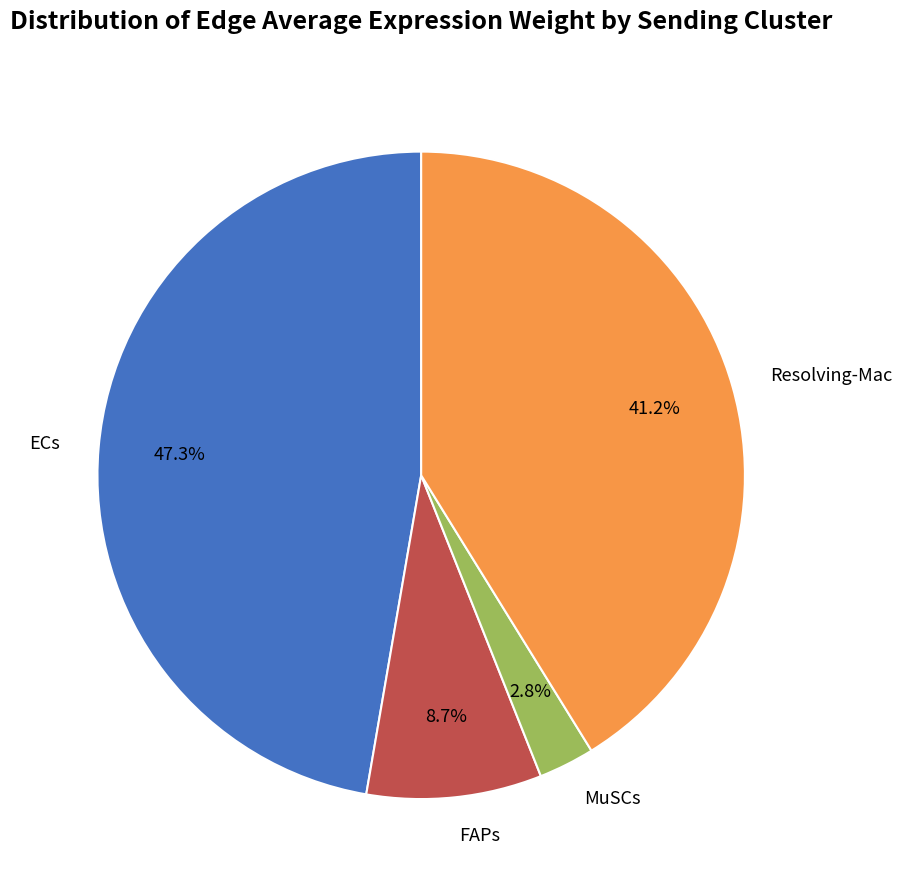

Count the number of slices in the pie.

4